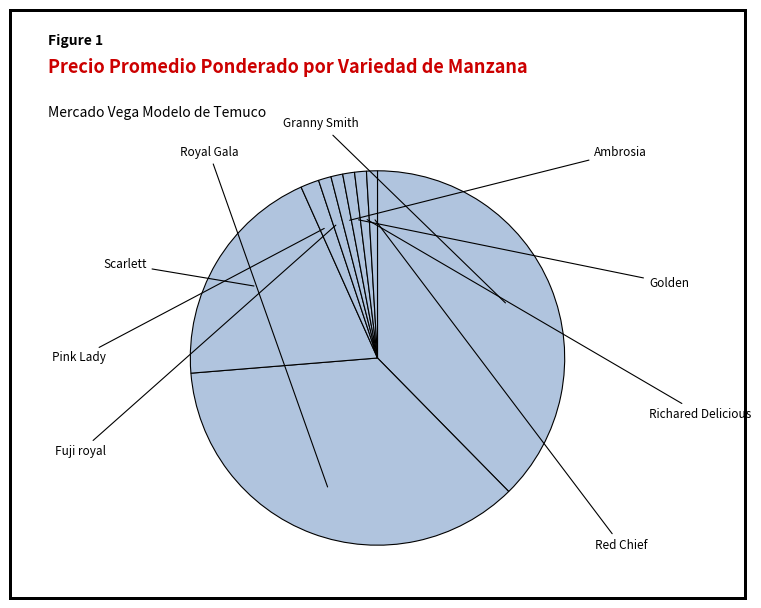

Does Fuji royal represent more than half of the total?

No